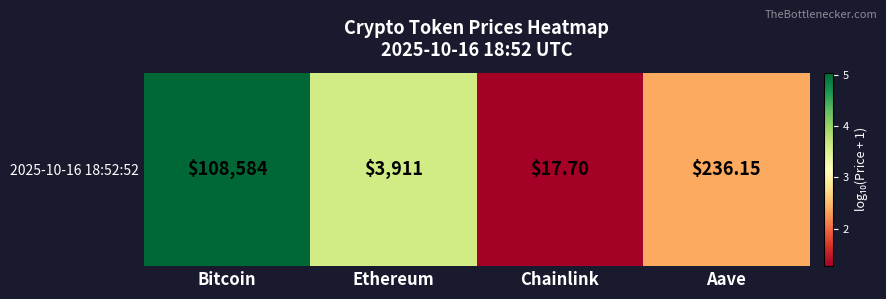

What is the average value?

3.1